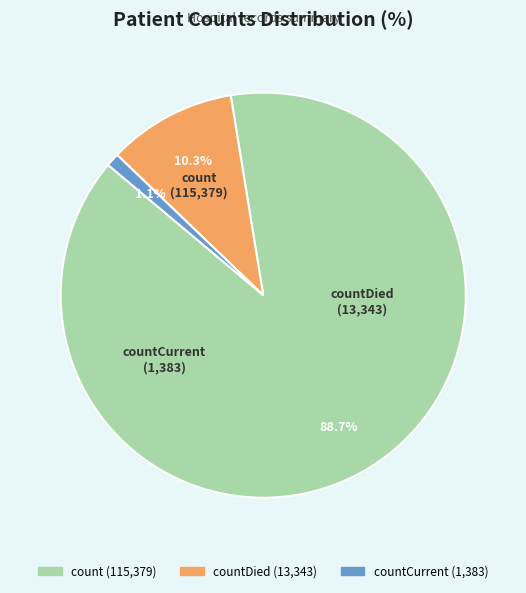

Does any single category account for the majority?

Yes